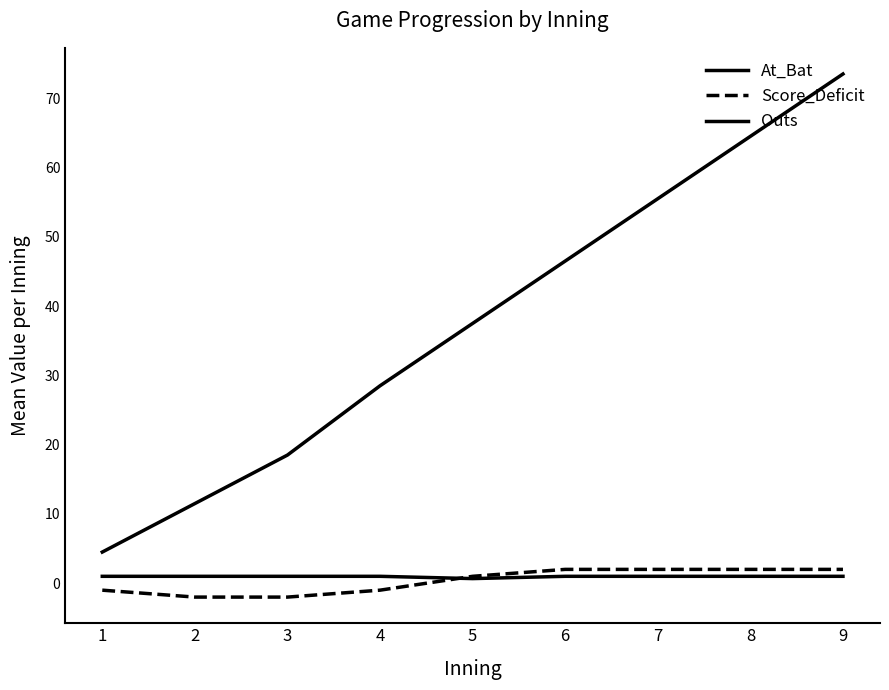

How many lines are shown in the chart?

3